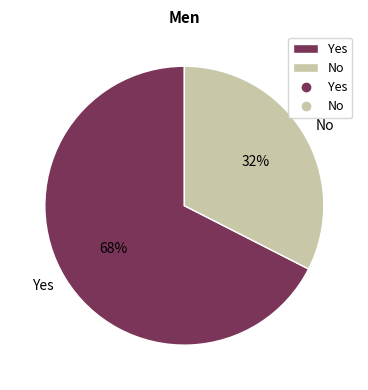

To the nearest percent, what is the average slice percentage?

50%